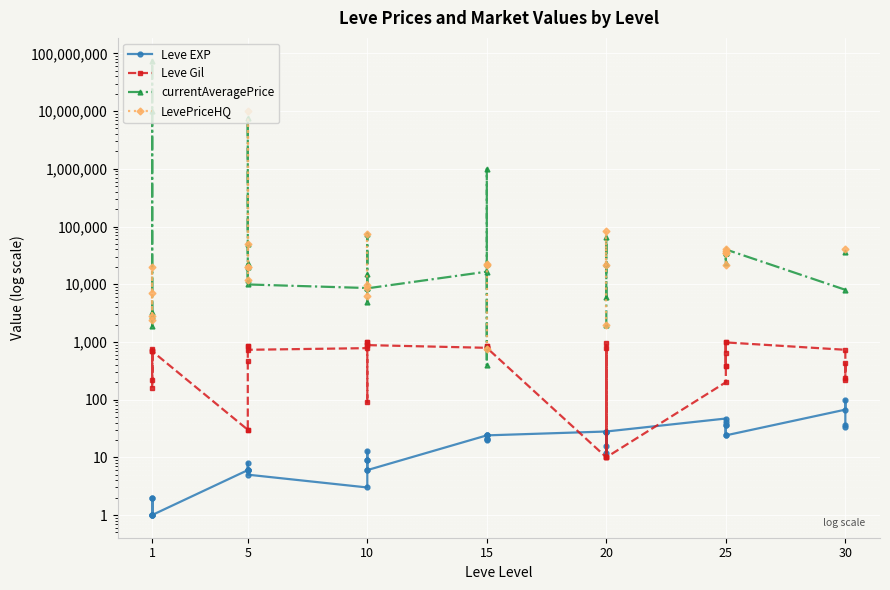

How many values in the Leve Gil series exceed 730?

18